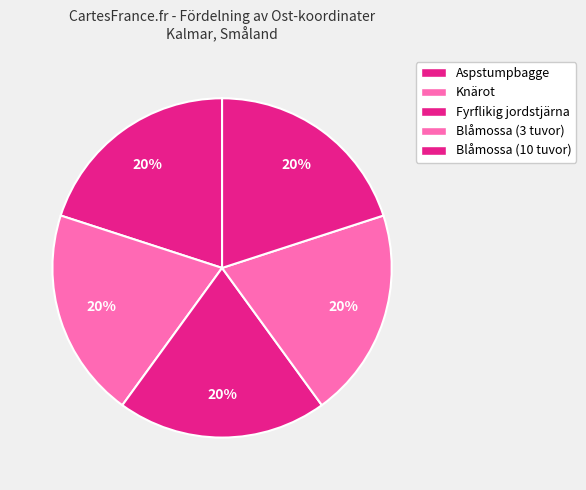

Which slice is the smallest?

Blåmossa (3 tuvor)